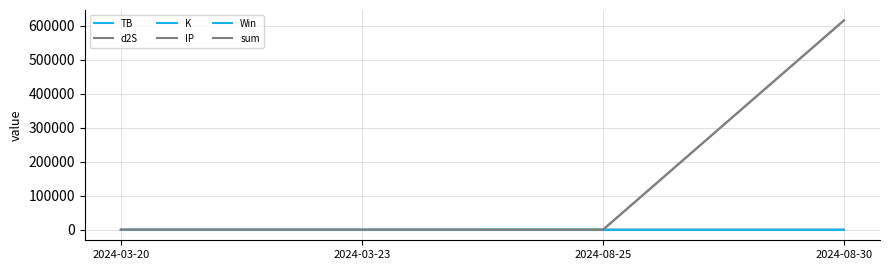

The value of K at 2024-03-20 is 3.9. True or false?

True